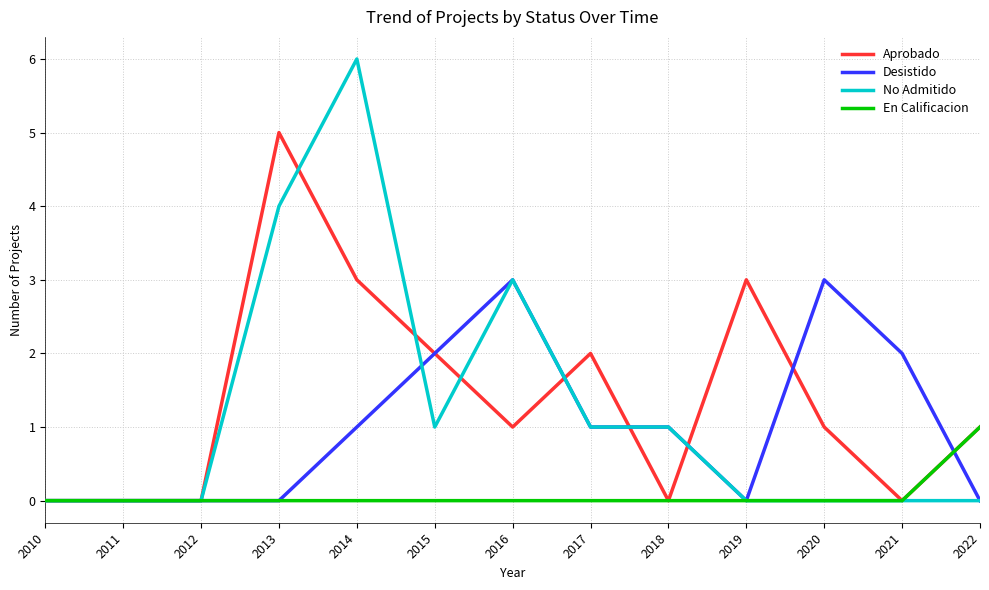

Which series has the widest spread of values?

No Admitido